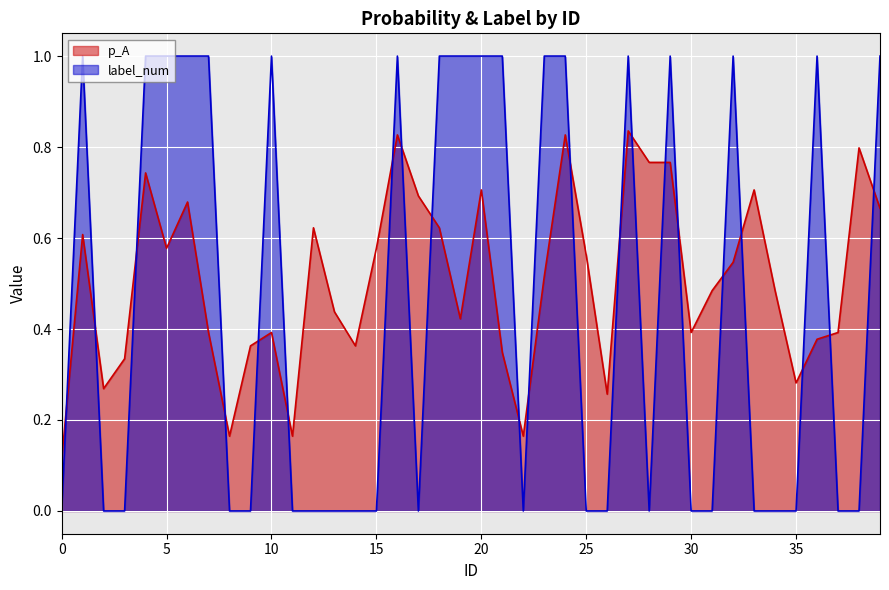

What is the value of the p_A point at the 15th from the left?

0.4